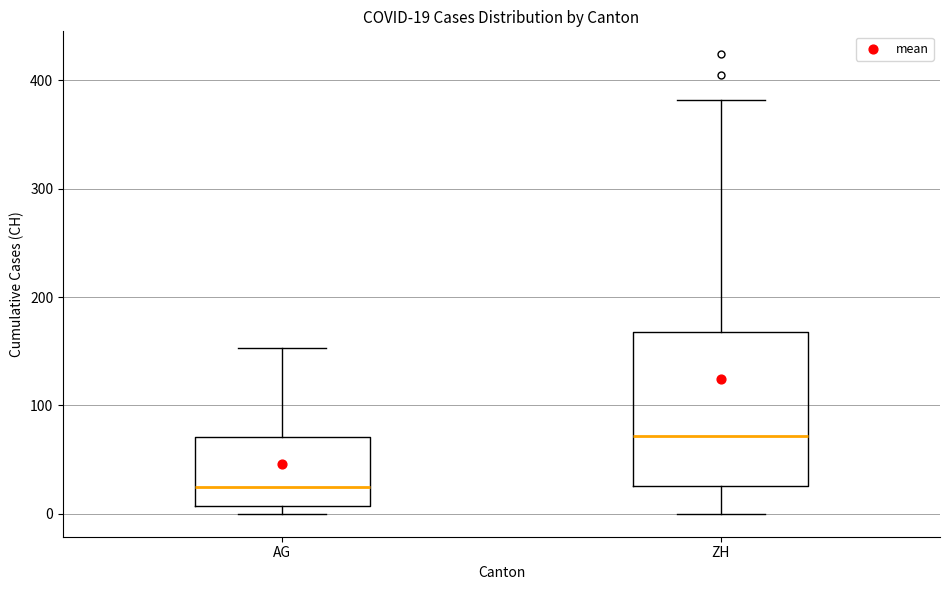

Which box has the highest median line?

ZH